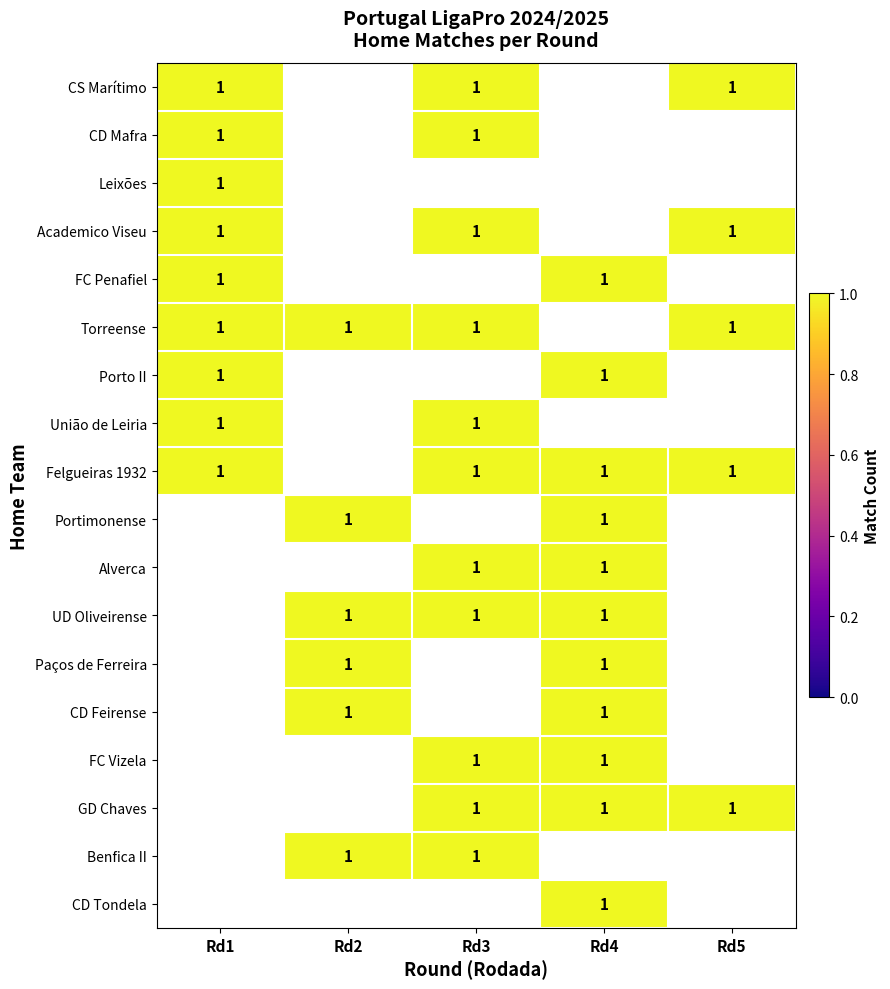

Is it true that União de Leiria equals 0 at 2?

True